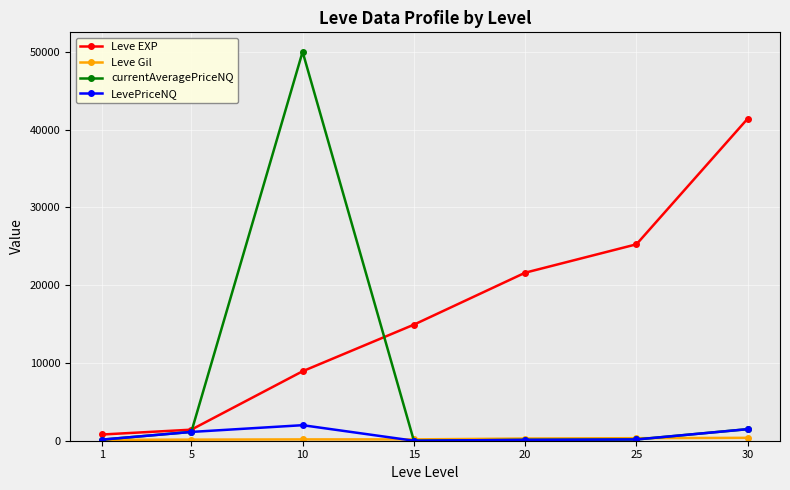

Which series has the largest total across all categories?

Leve EXP